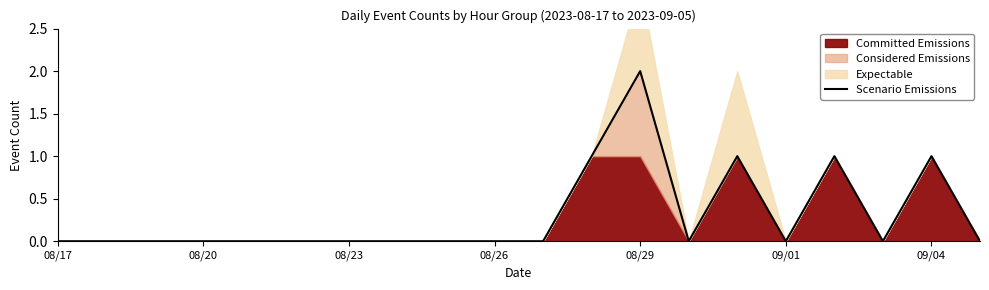

Which label corresponds to the smallest value in the chart?

08/17